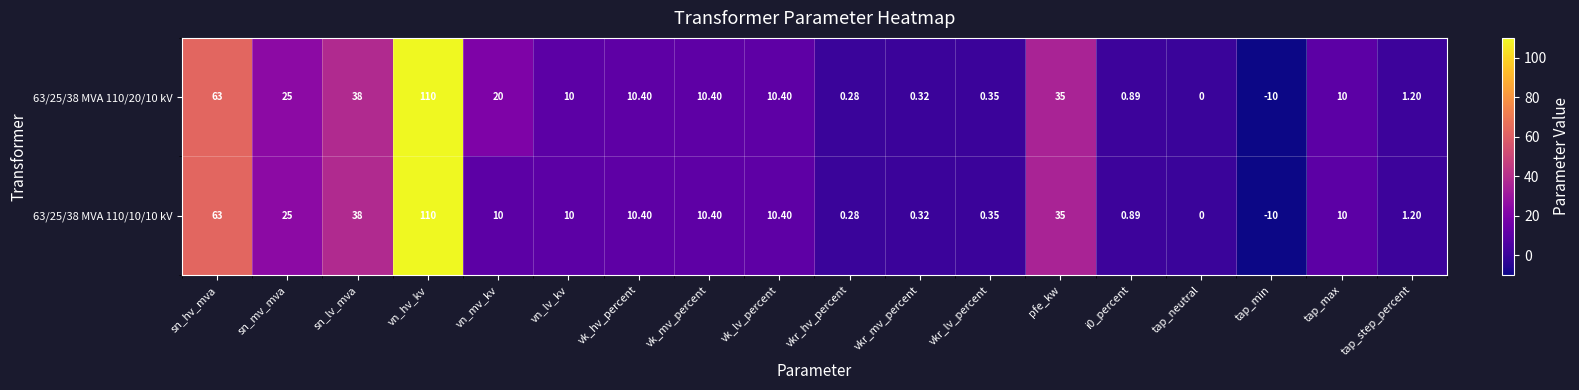

Which series has the largest total across all categories?

63/25/38 MVA 110/20/10 kV